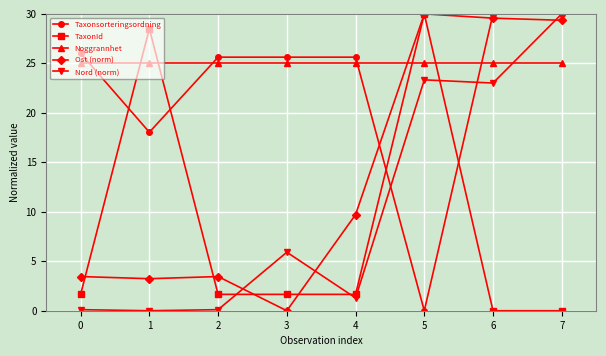

Where do Nord (norm) and Noggrannhet first cross each other?

6 and 7